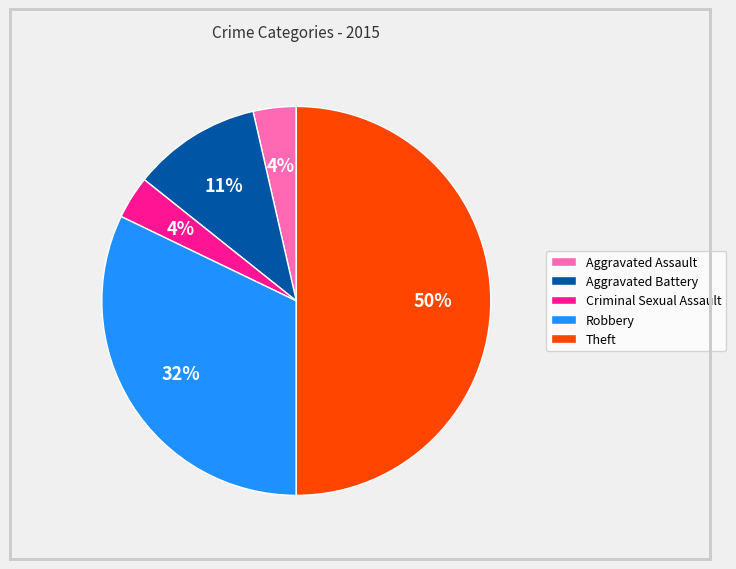

How many segments does this pie chart have?

5